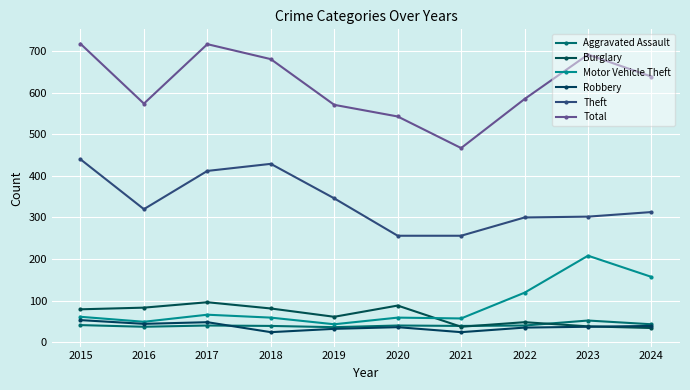

Which series has the largest total across all categories?

Total